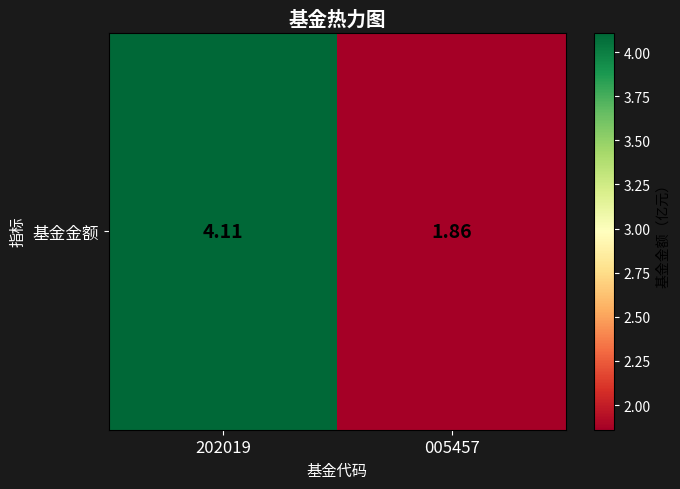

Reading left to right, transcribe all the data shown in this chart.

4.1	1.9